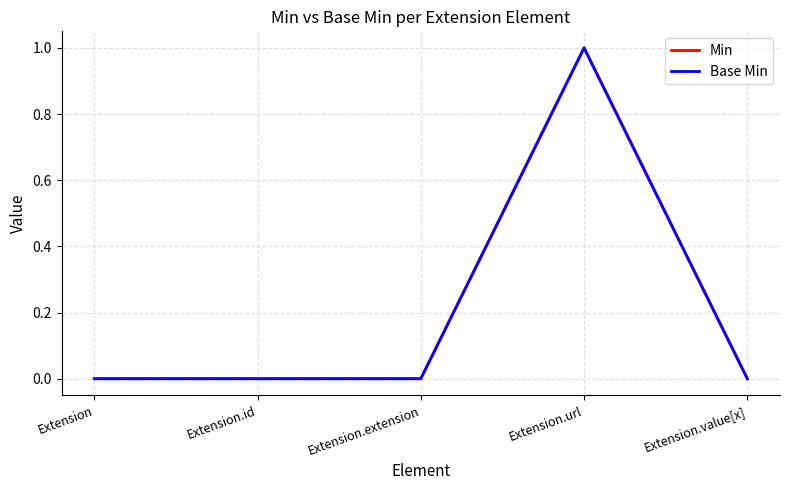

What is the difference between the maximum and minimum values in the Base Min series?

1